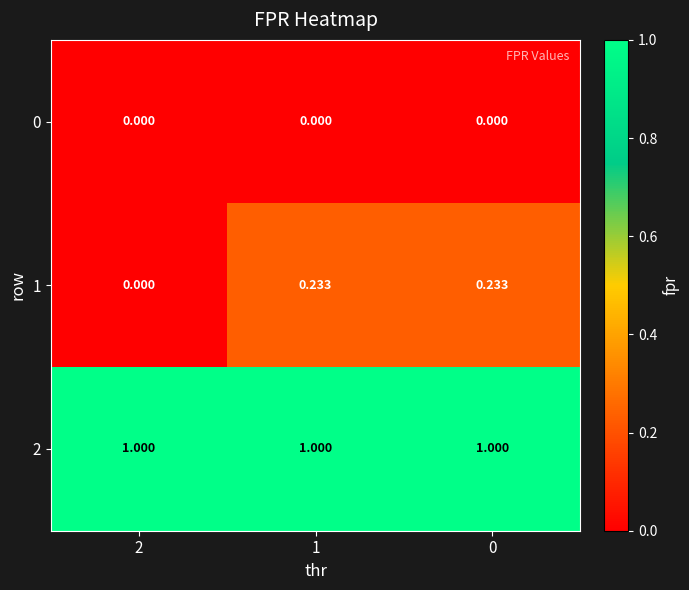

Is the value of 2 at 2 greater than the value of 0 at 0?

Yes